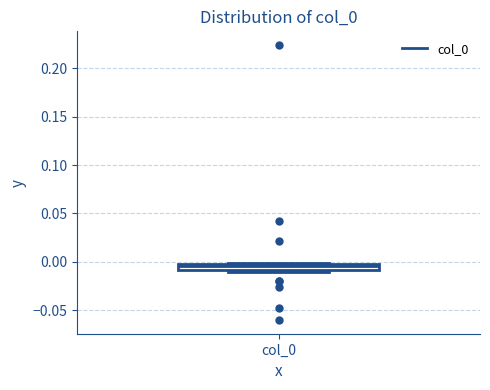

Where does the median line of the box for col_0 sit on the y-axis? The values are not printed on the chart, so give them approximately, as read against the axis.

-0.005